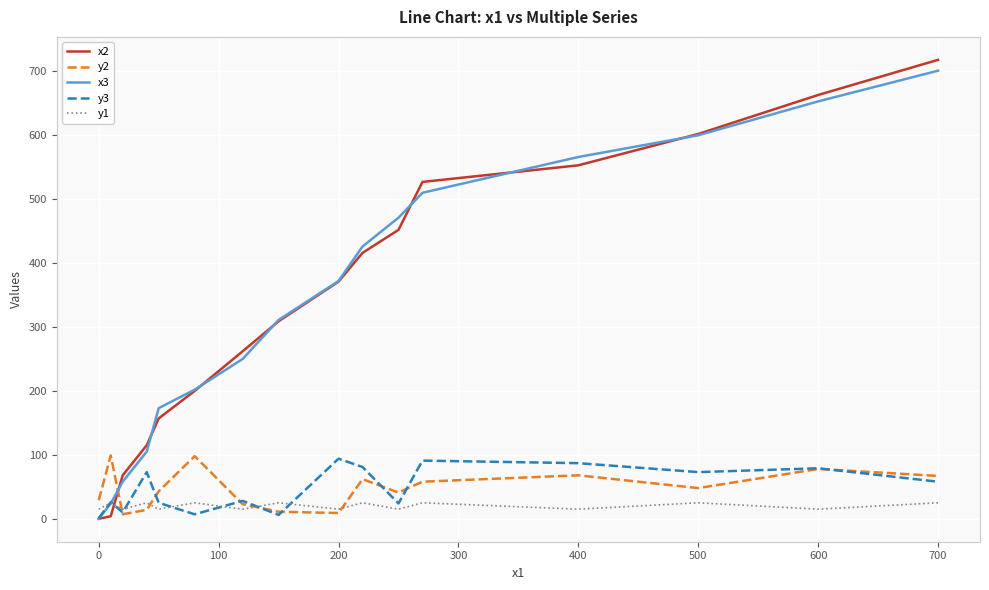

What is the greatest value displayed?

718